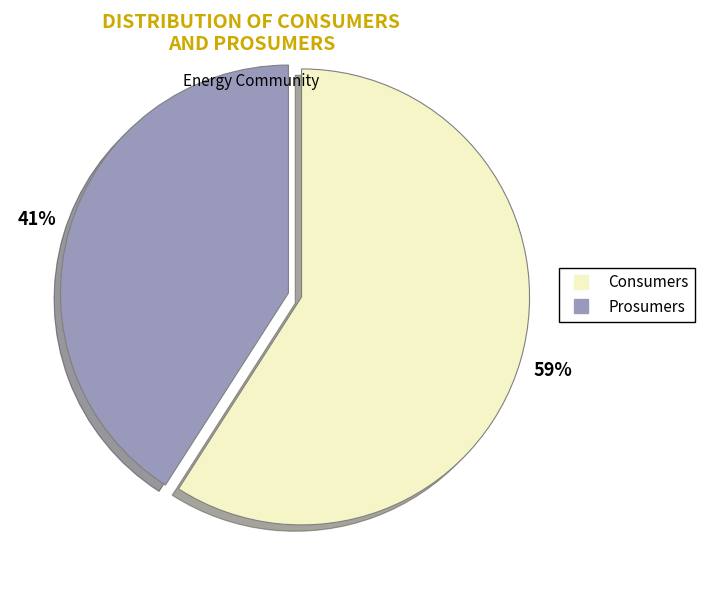

To the nearest percent, what is the difference between the Consumers and Prosumers slice percentages?

18%